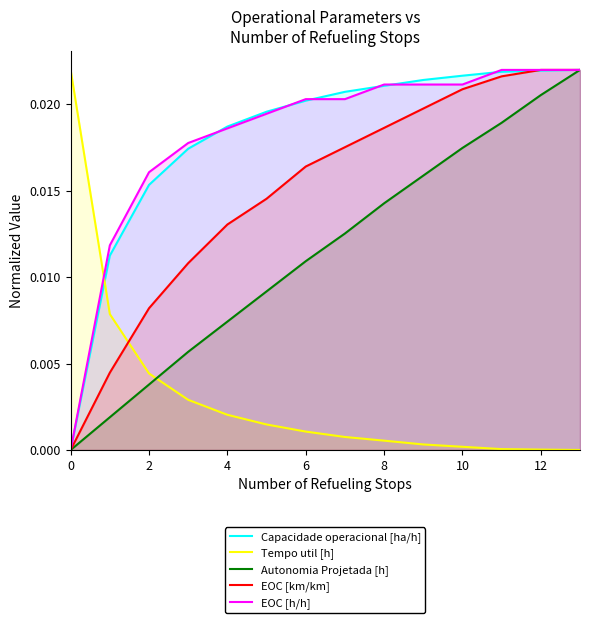

The value of EOC [h/h] at 13 is 0.0. True or false?

True